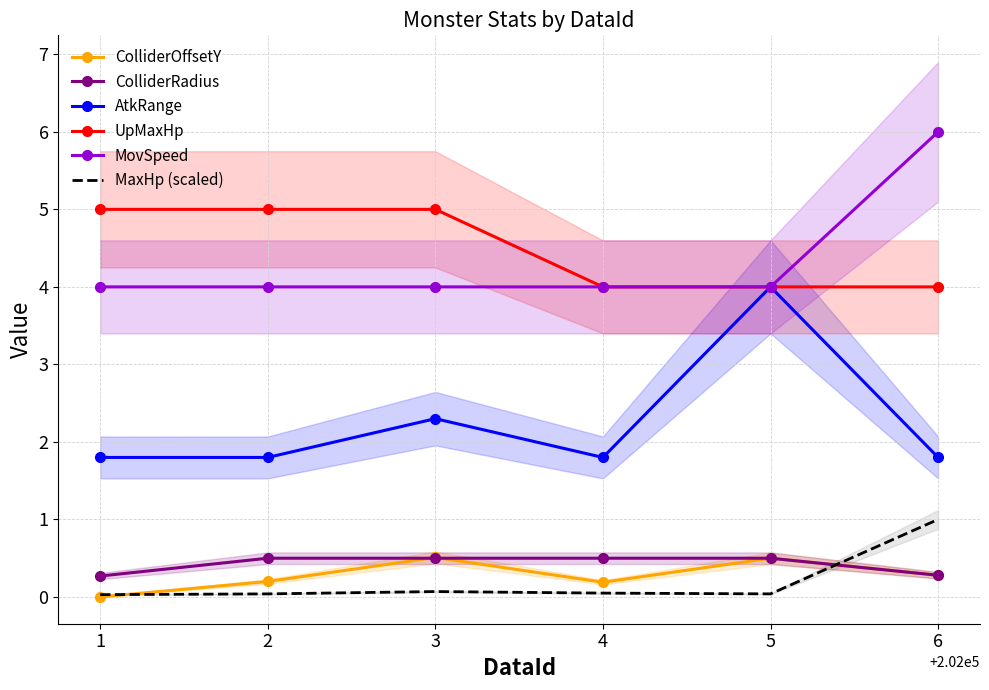

What is the value of the MovSpeed point at the 5th from the left?

4.0